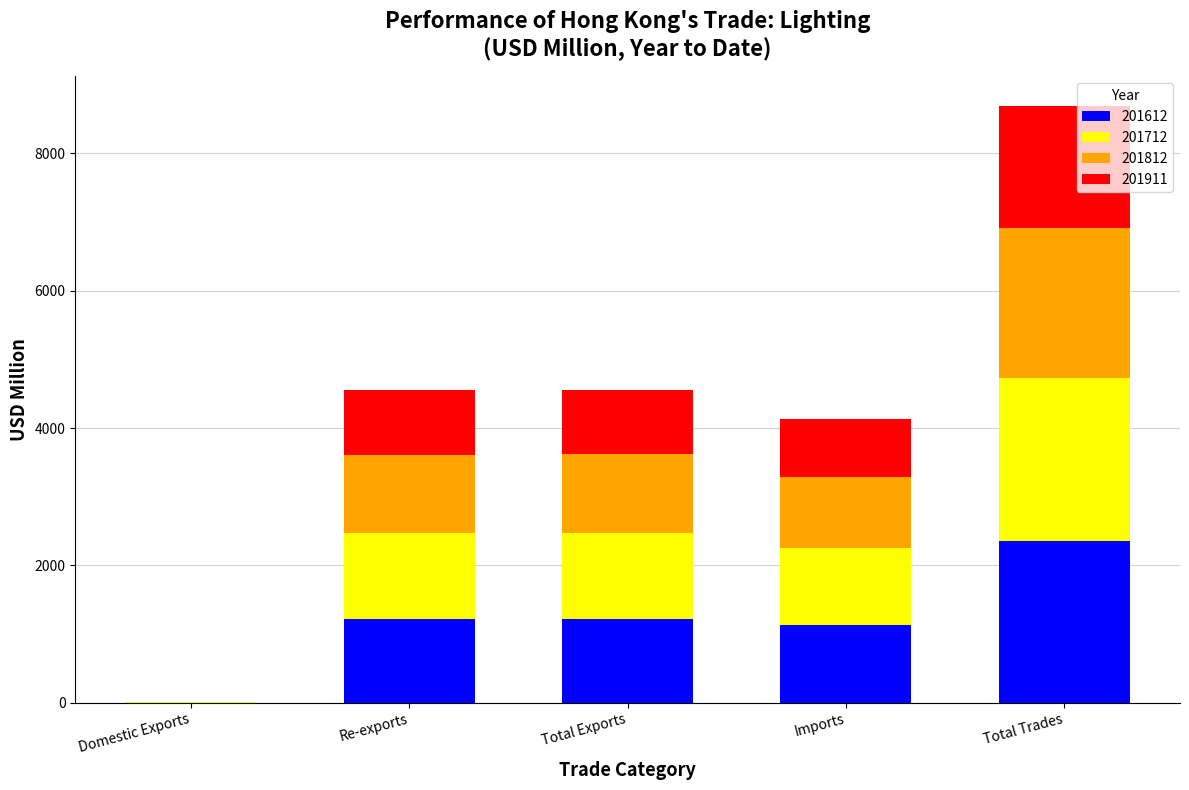

At which category is the sum across all series the highest?

Total Trades